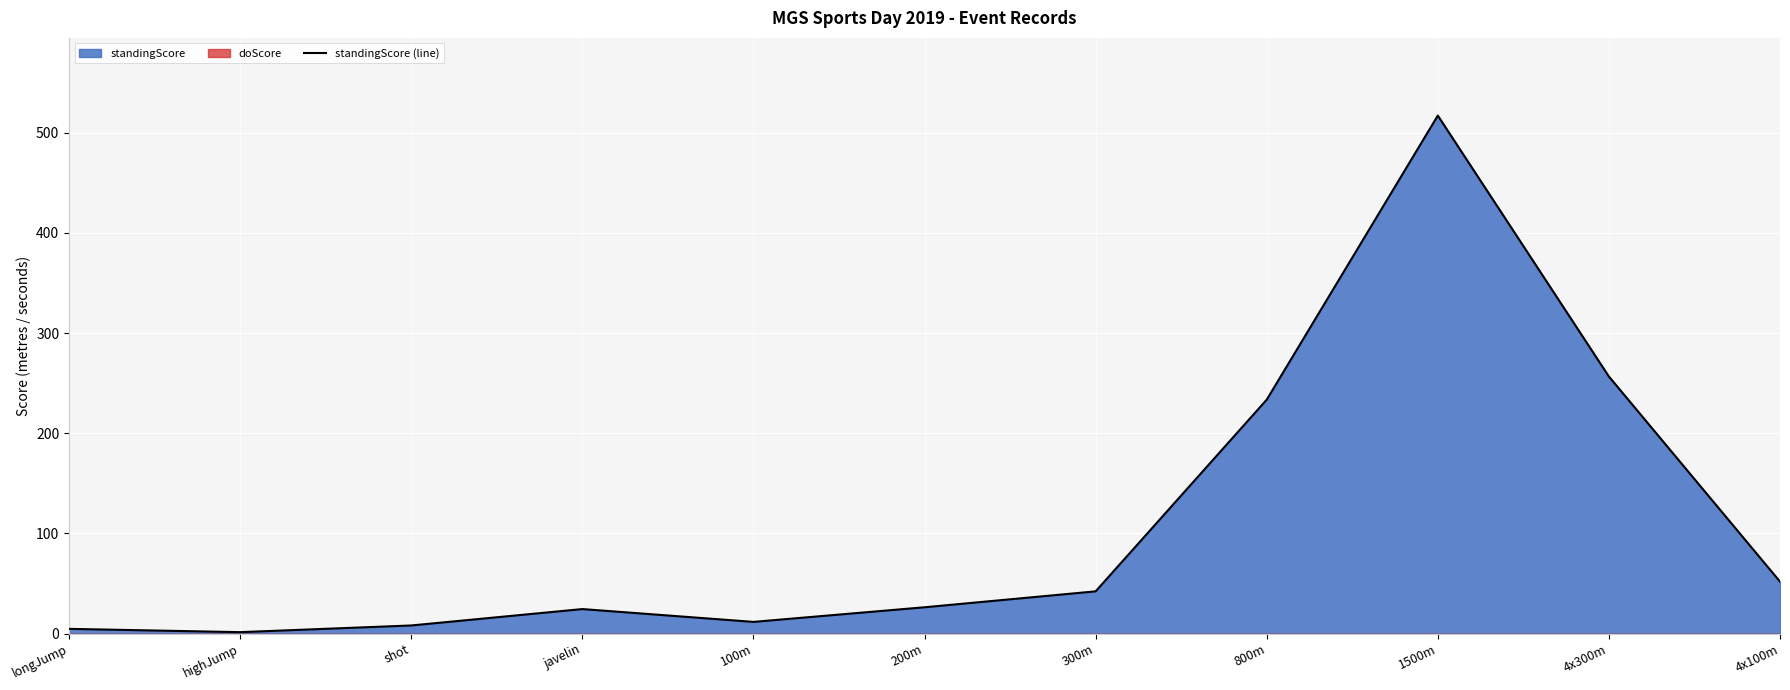

List the labels in order of value, largest first.

1500m, 4x300m, 800m, 4x100m, 300m, 200m, javelin, 100m, shot, longJump, highJump